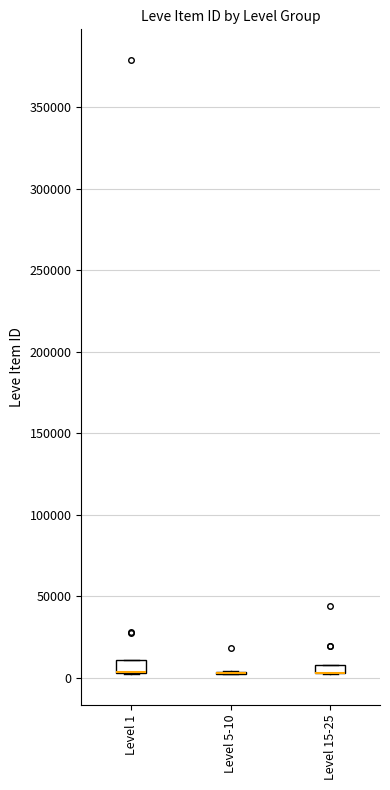

Where is the upper edge of the box for Level 15-25 on the y-axis? The values are not printed on the chart, so give them approximately, as read against the axis.

10000